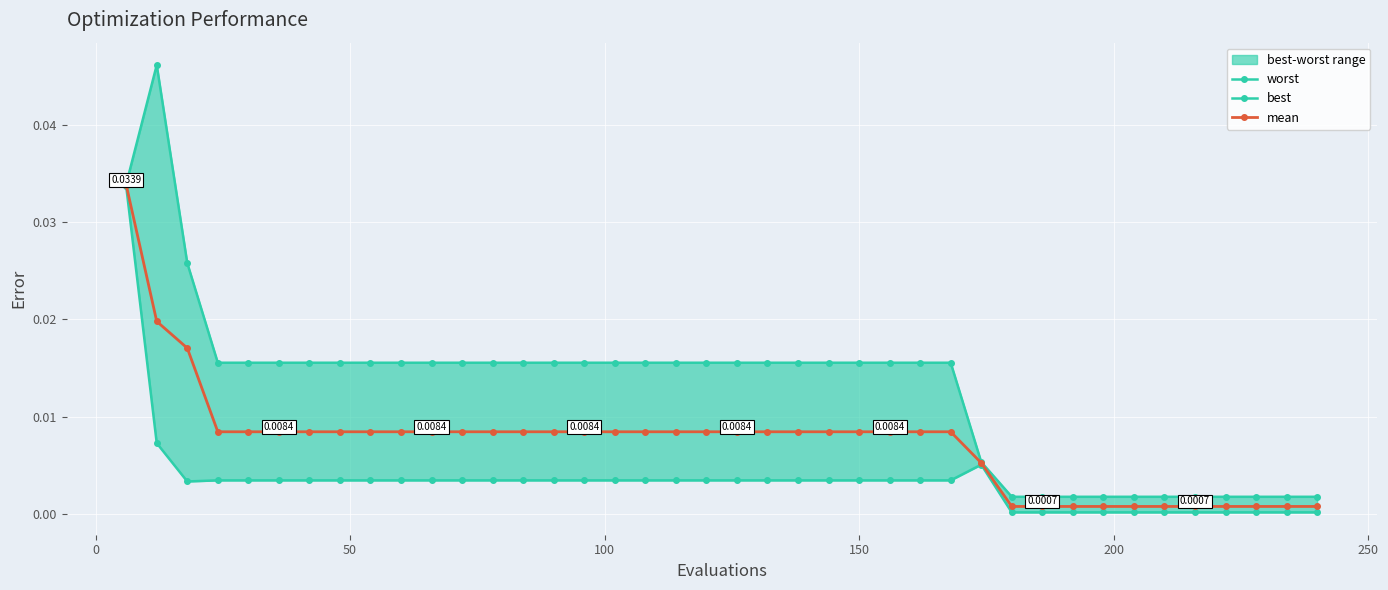

True or false: worst and best intersect in this chart.

False